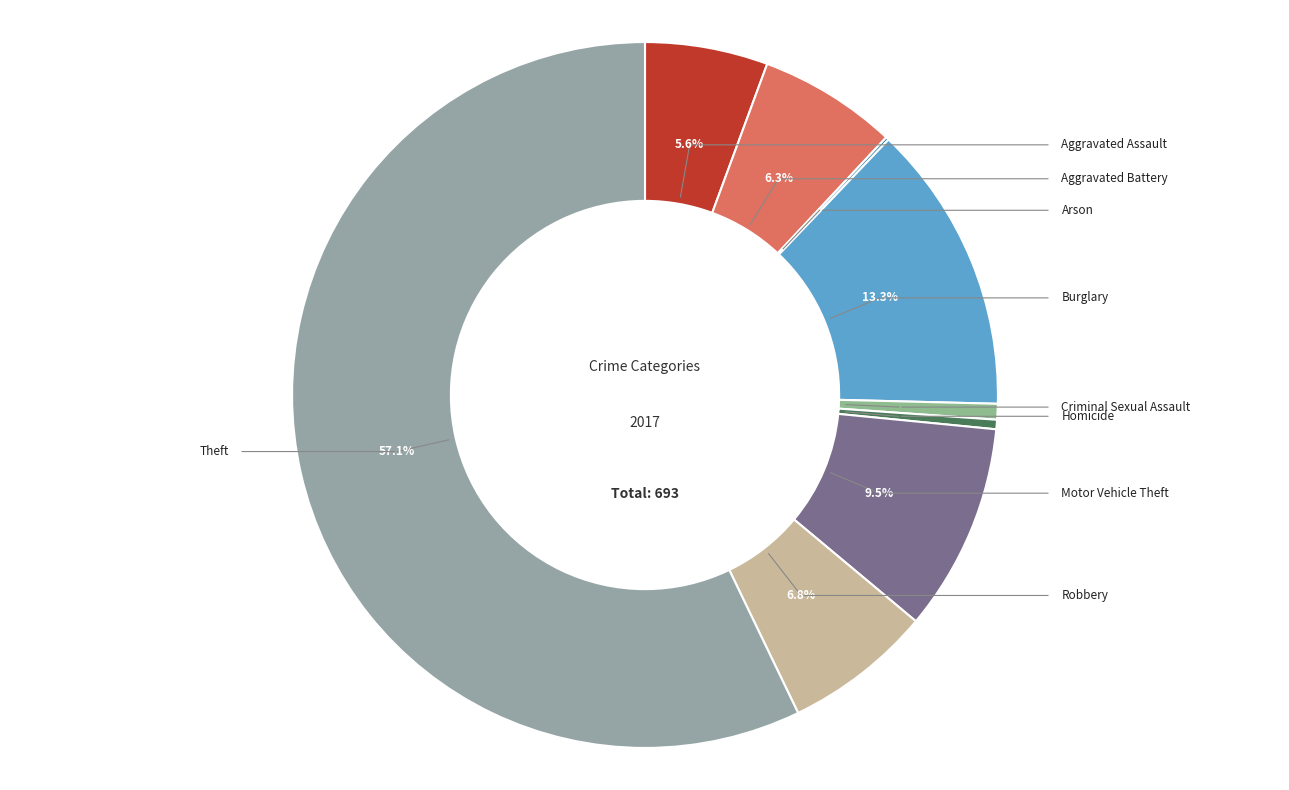

What is the largest slice in the pie chart?

Theft